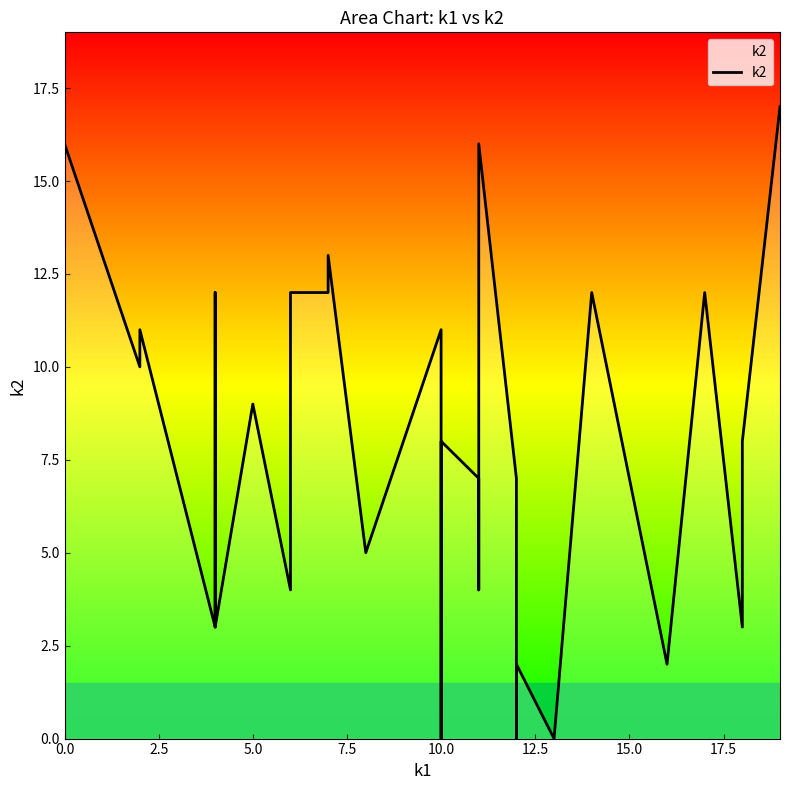

How many lines are shown in the chart?

1